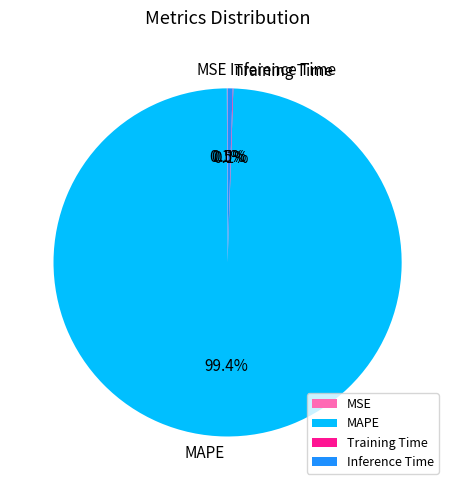

The MAPE slice represents 86% of the pie. True or false?

False